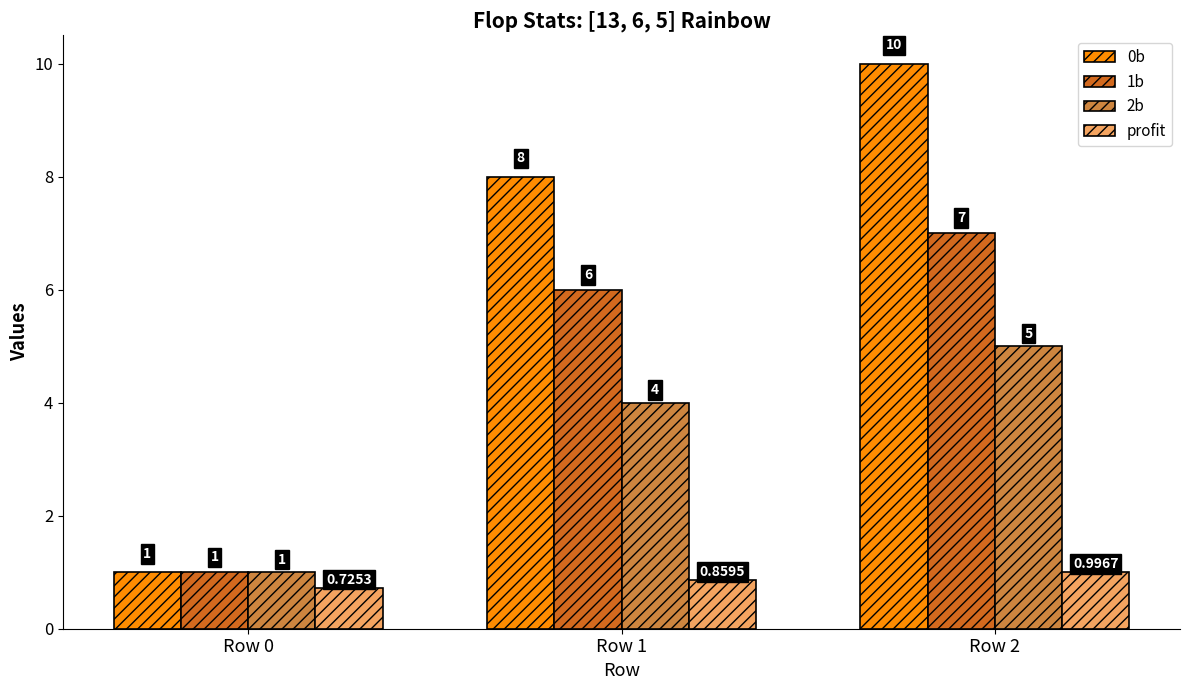

What are all the series names shown in the legend?

0b, 1b, 2b, profit